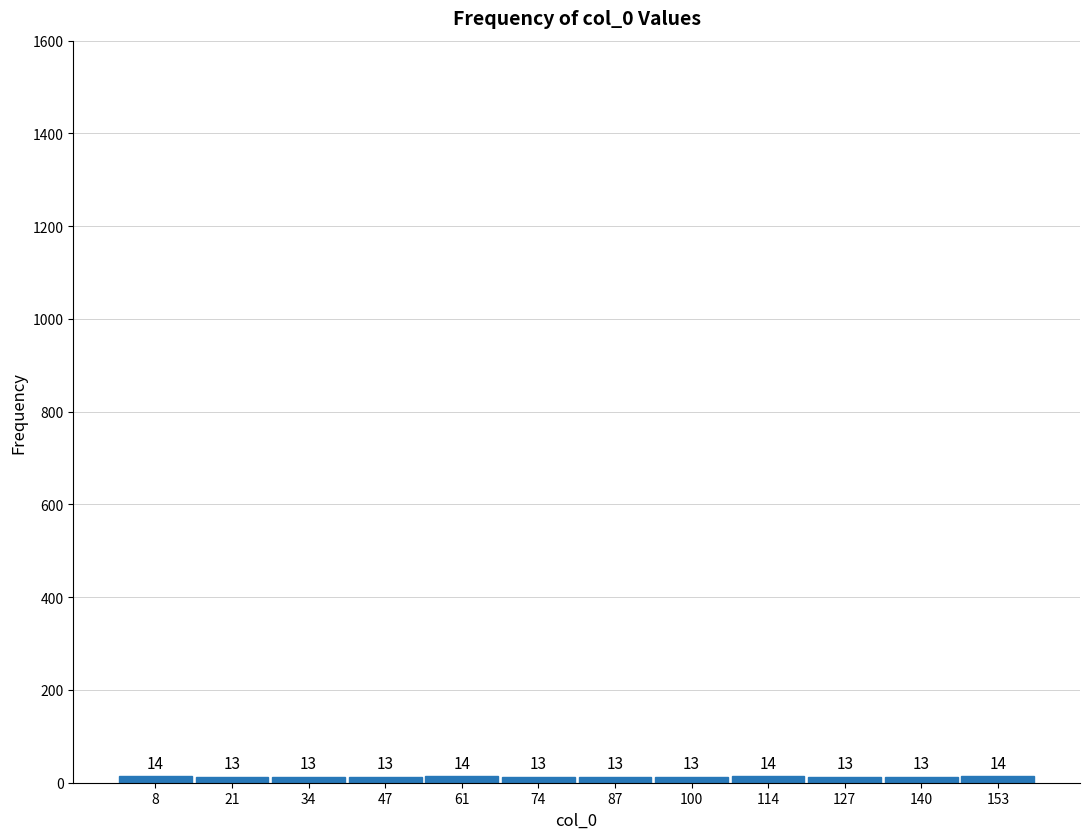

Reading left to right, list every bar in this chart as the range it spans on the x-axis followed by its height. The bar edges are not printed on the chart, so give them approximately, as read against the axis.

2 to 14: 14
14 to 28: 13
28 to 40: 13
40 to 54: 13
54 to 68: 14
68 to 80: 13
80 to 94: 13
94 to 108: 13
108 to 120: 14
120 to 134: 13
134 to 146: 13
146 to 160: 14